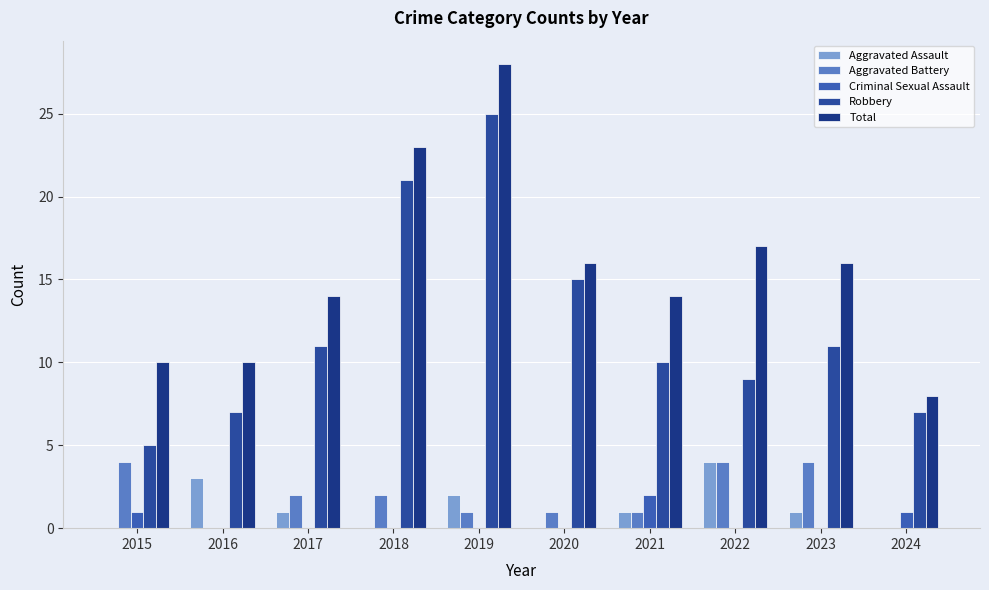

How many groups of bars are there?

10